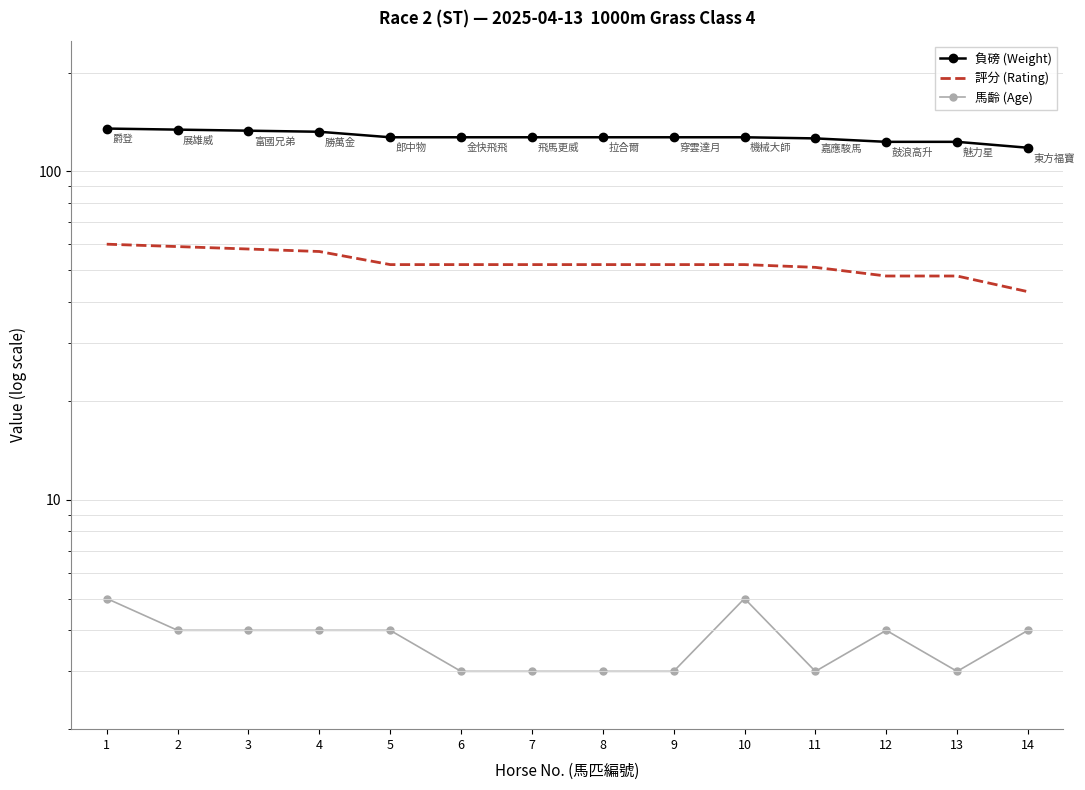

Which series changed the most between 5 and 6?

馬齡 (Age)